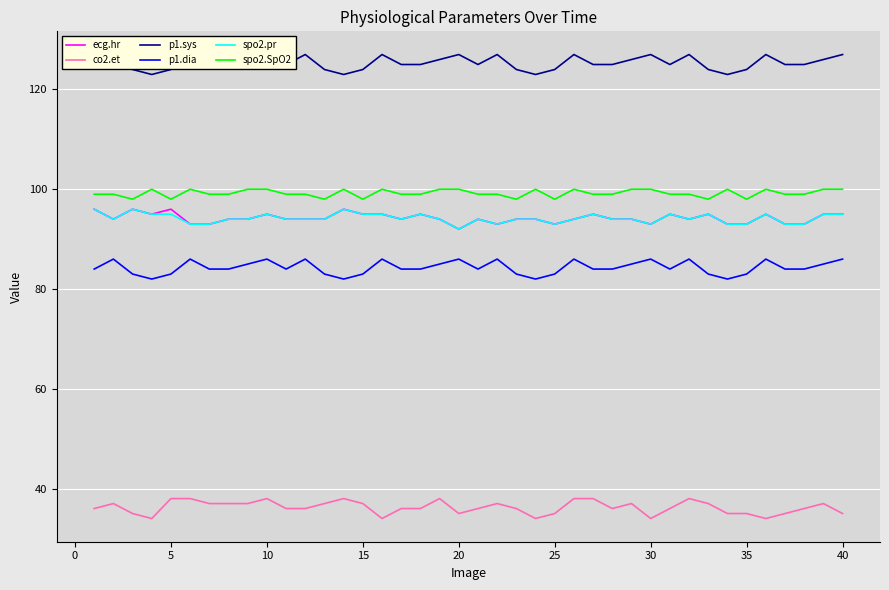

How many lines are shown in the chart?

6